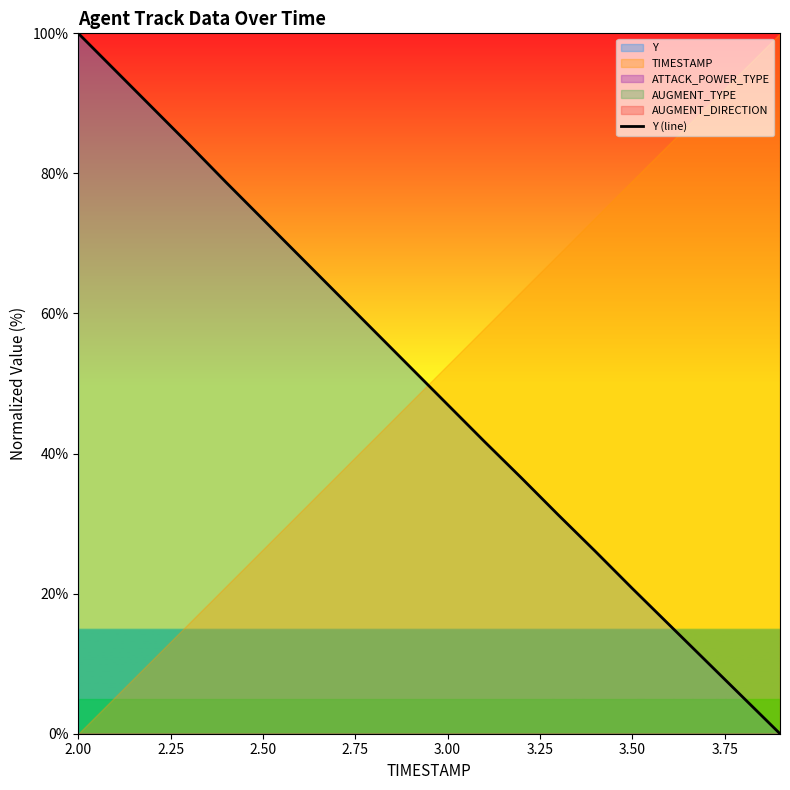

What is the difference between the maximum and minimum values?

100.0